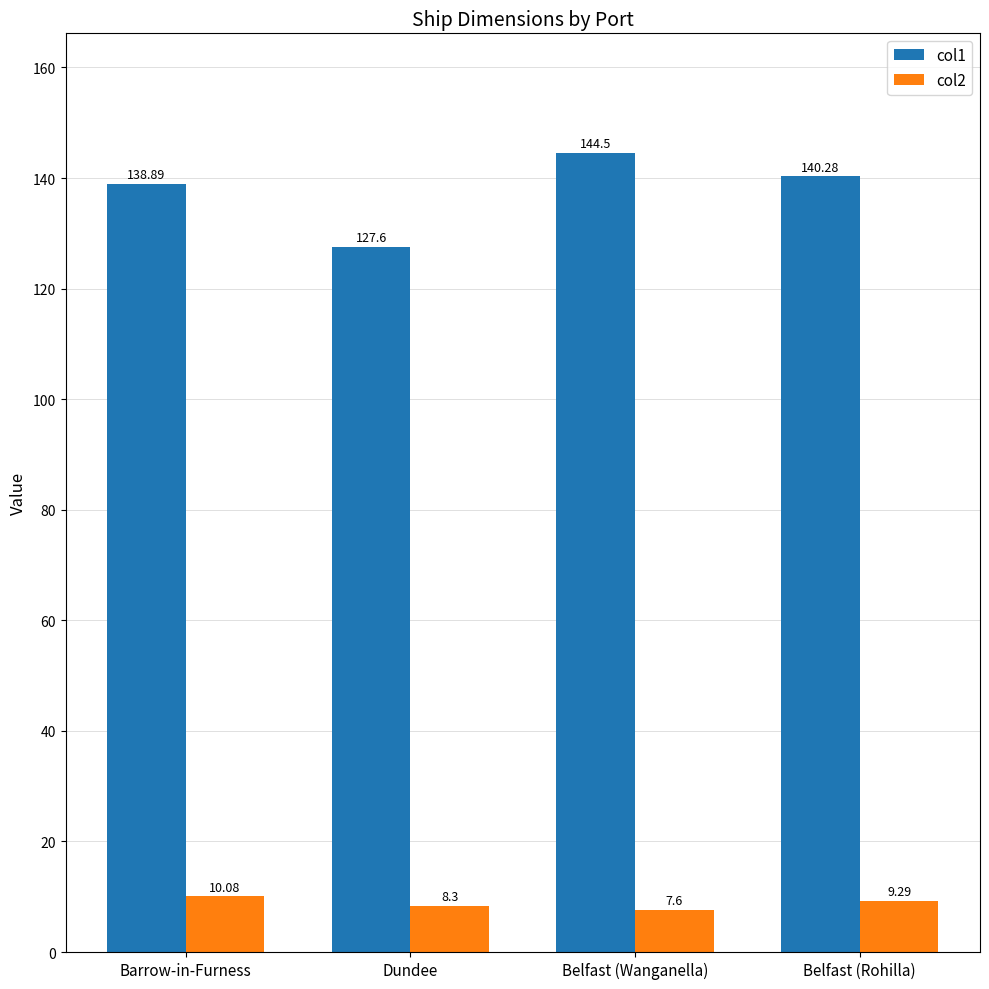

Which series has the largest range (max minus min)?

col1